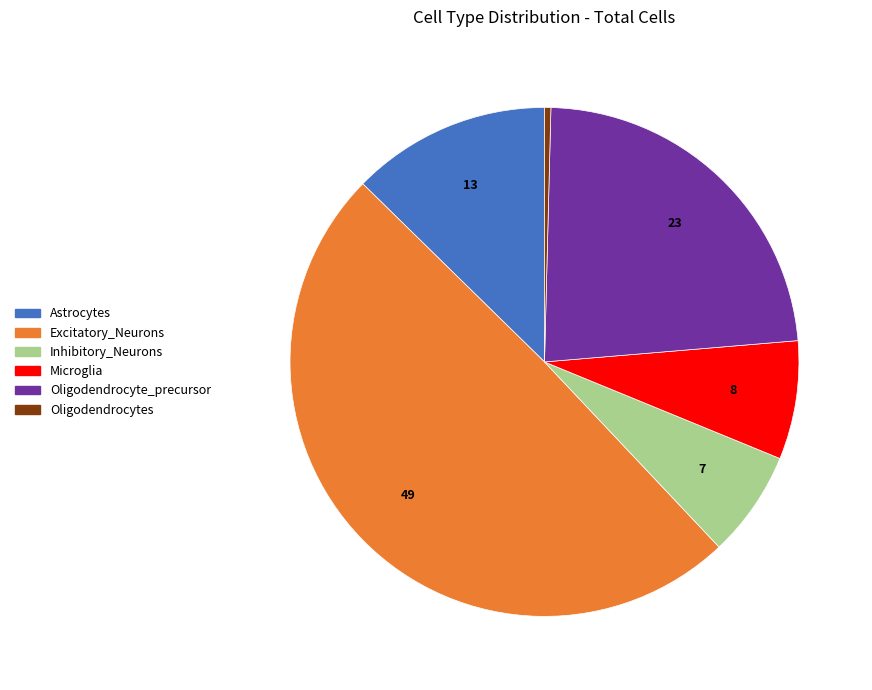

Approximately how many times larger is the value at Inhibitory_Neurons compared to Astrocytes?

0.5